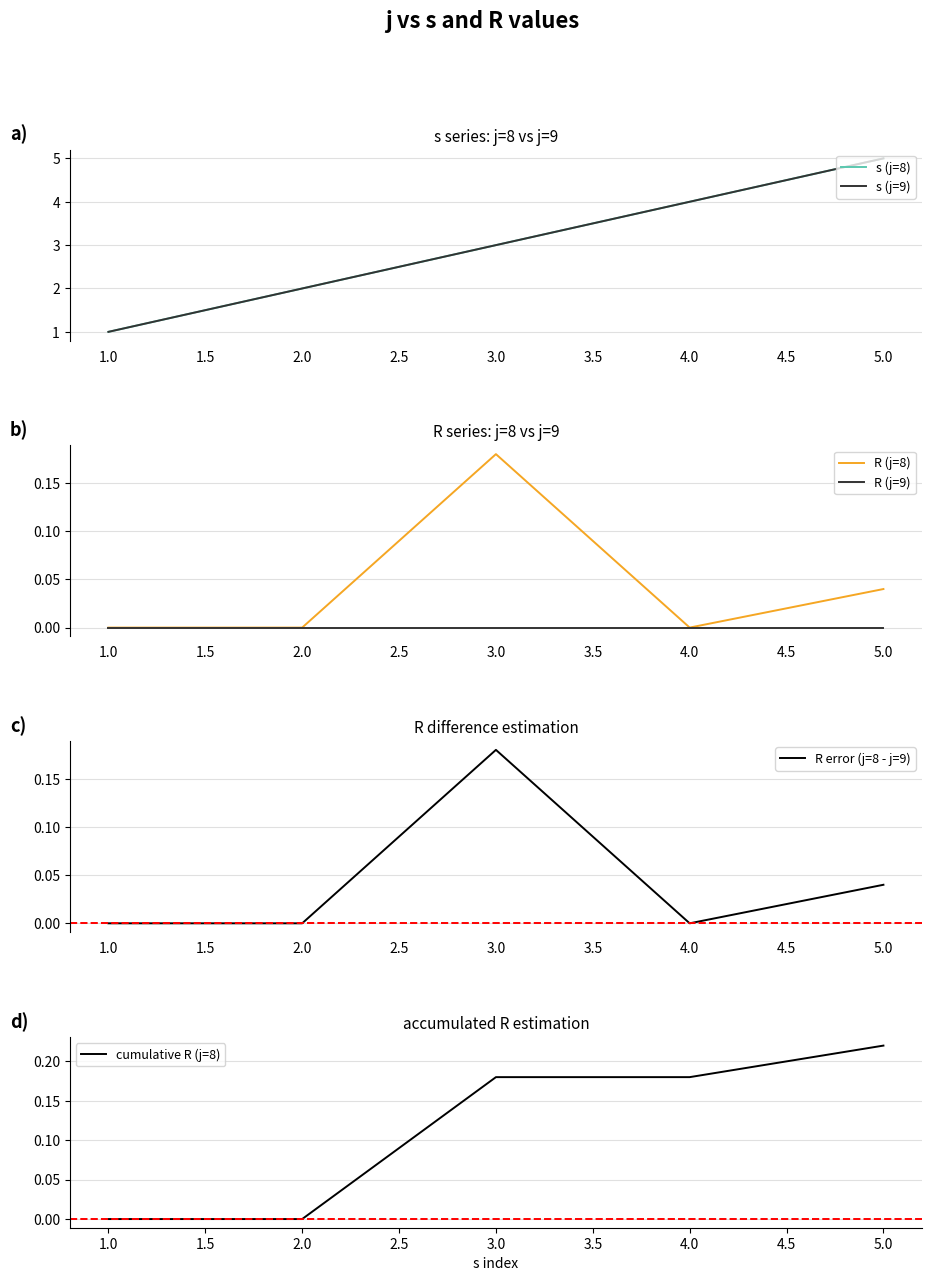

What is the average value of the s (j=9) series?

3.0